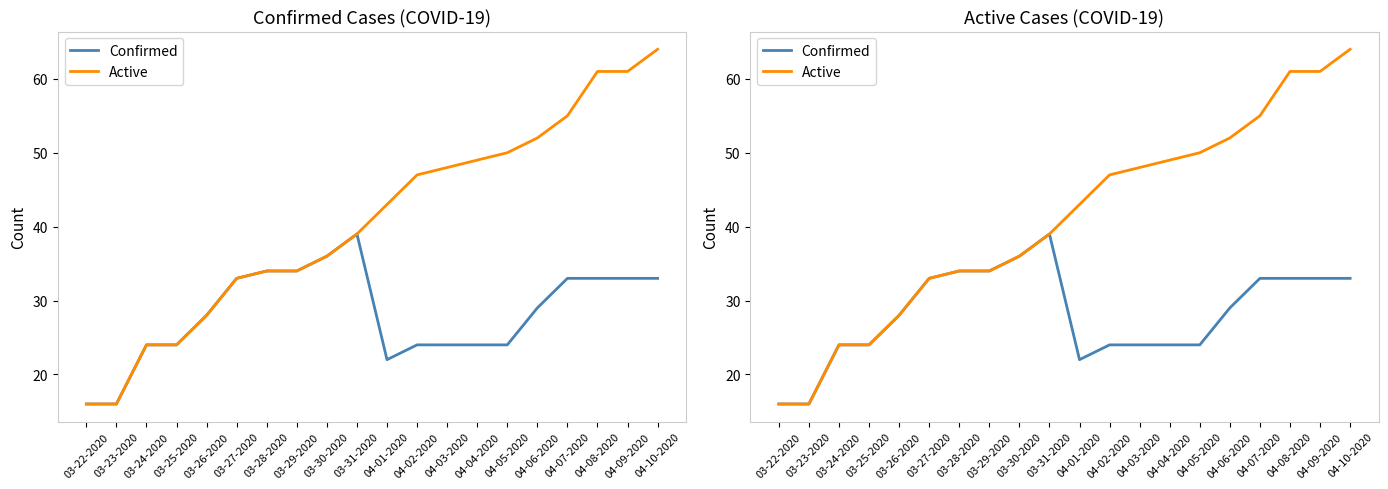

At how many categories does at least one series exceed 51?

5